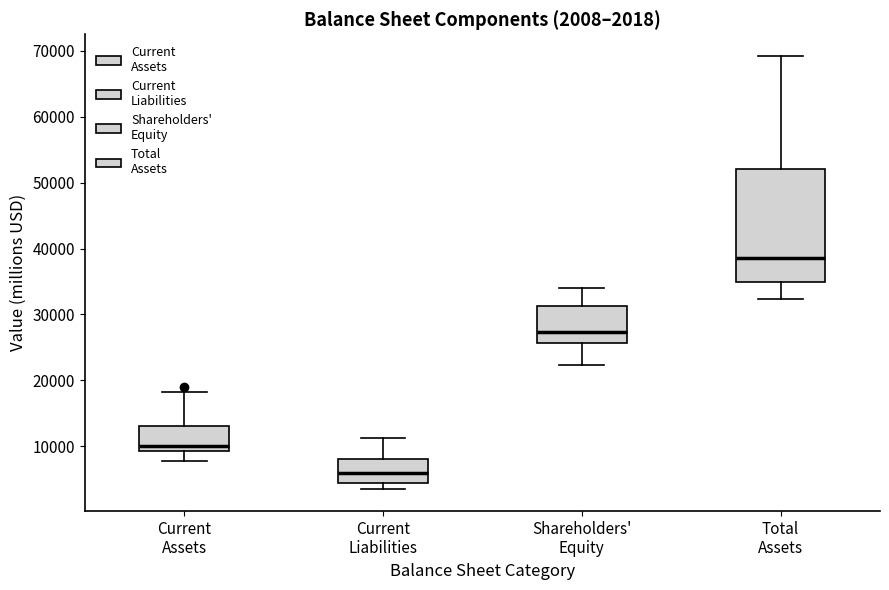

Comparing the boxes themselves (not the whiskers), which one is the tallest?

Total Assets